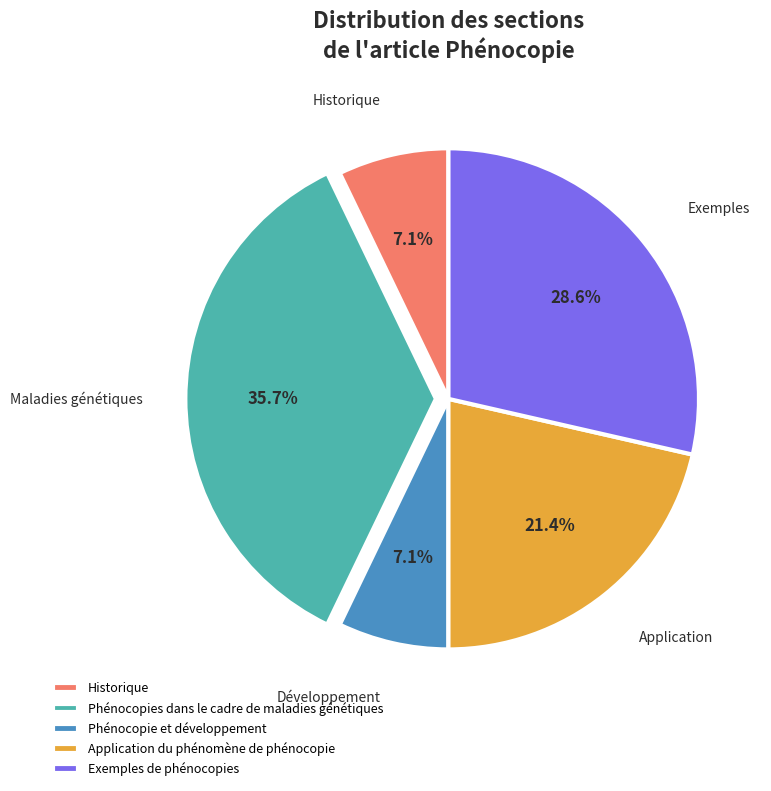

True or false: Application du phénomène de phénocopie accounts for 9% of the total.

False